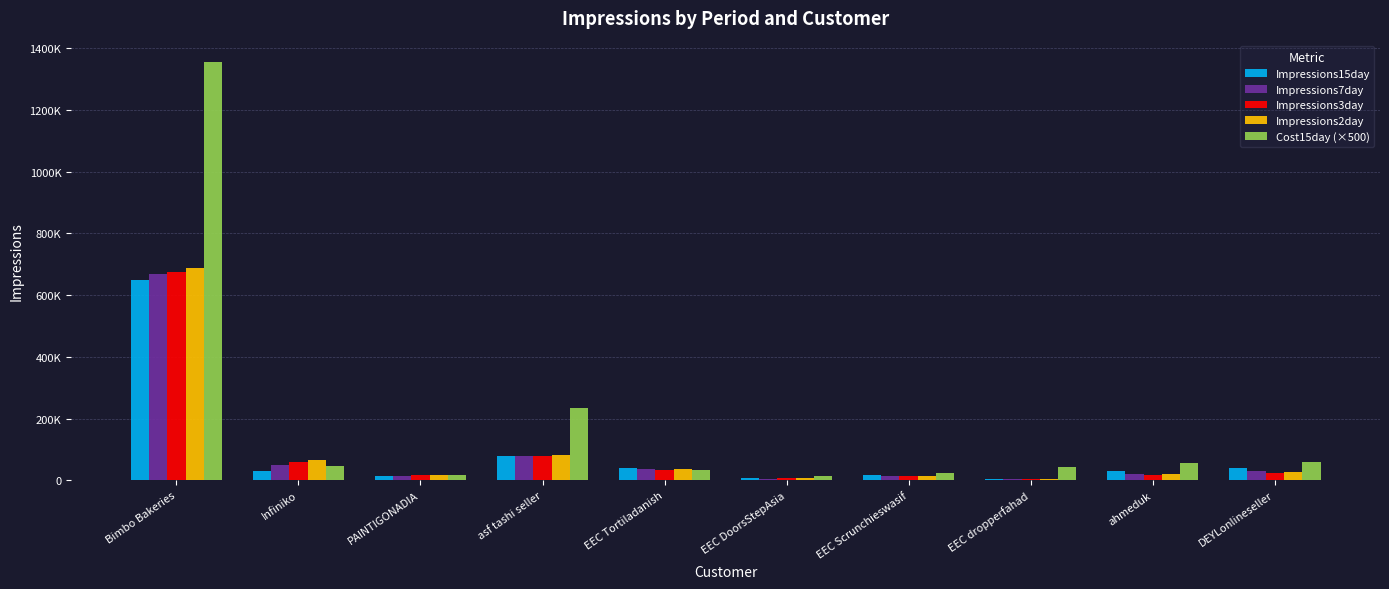

Which category has the highest value across all series?

Bimbo Bakeries